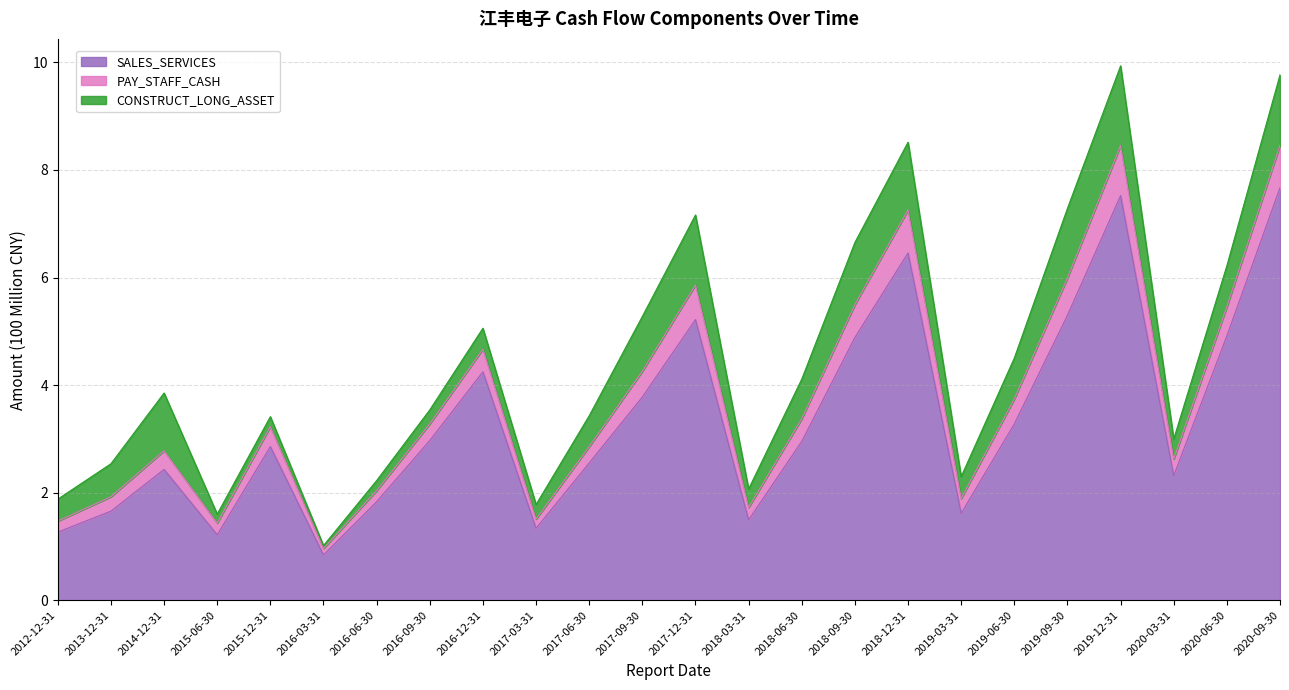

What is the total value across all series at 2016-06-30?

2.2